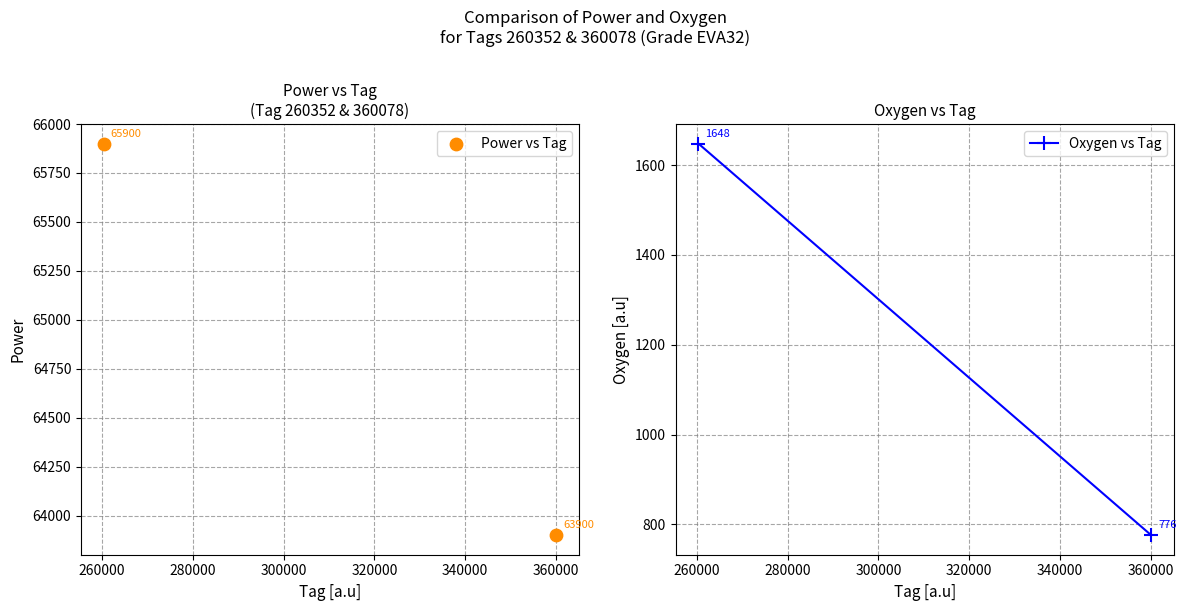

What is the average Y value?

64900